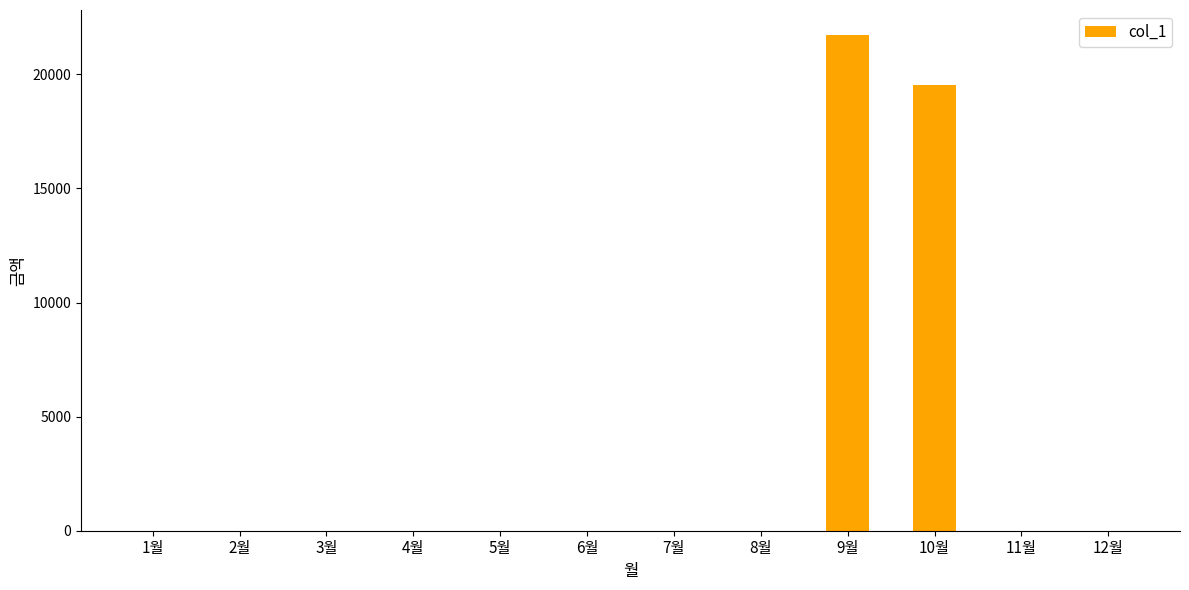

Is it true that the value at 9월 is 21730?

True